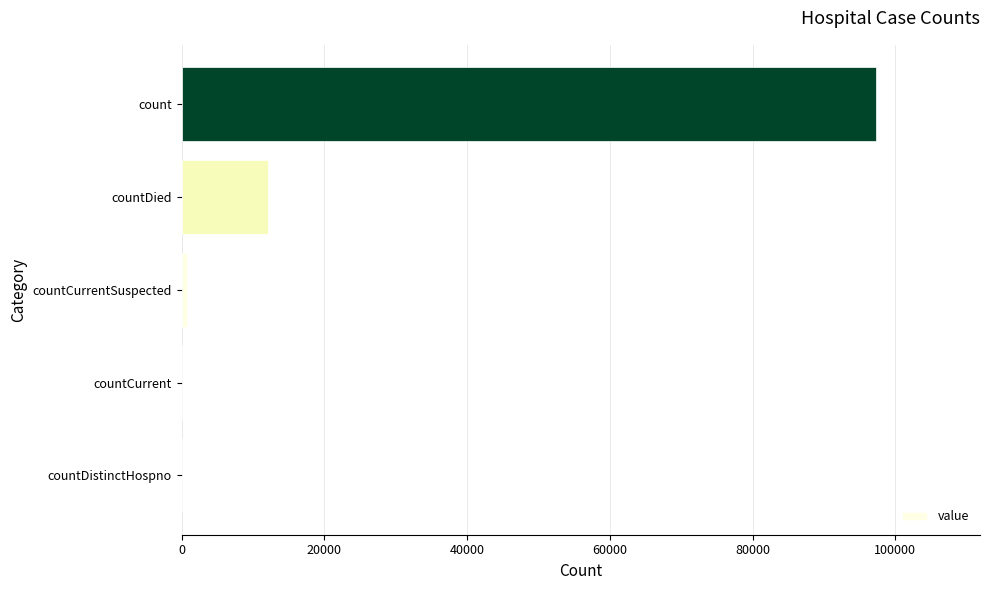

What is the change in value from countCurrent to countDied?

+12054